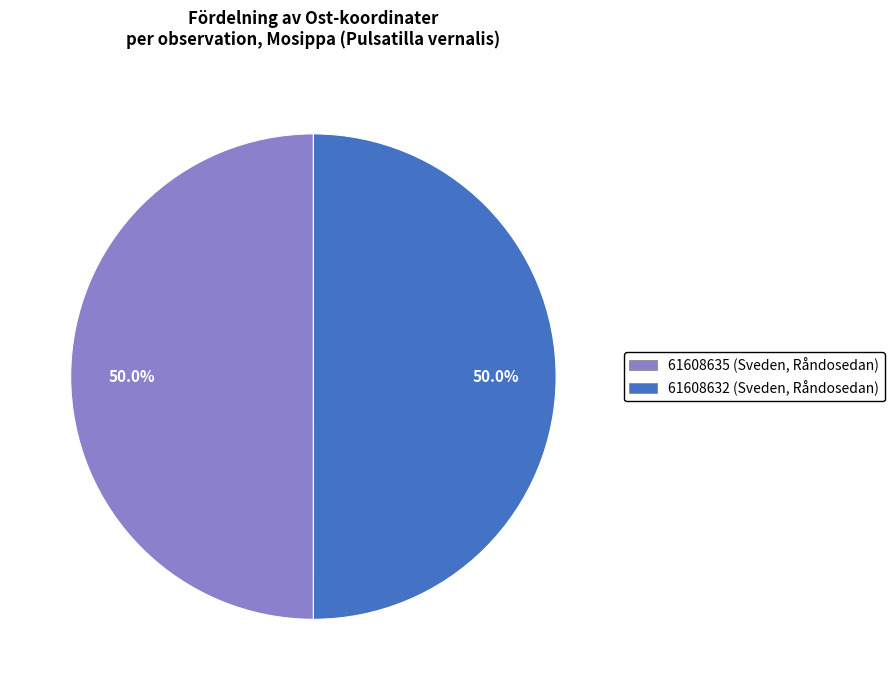

What is the ratio of the value at 61608635 (Sveden, Råndosedan) to the value at 61608632 (Sveden, Råndosedan)?

1.0